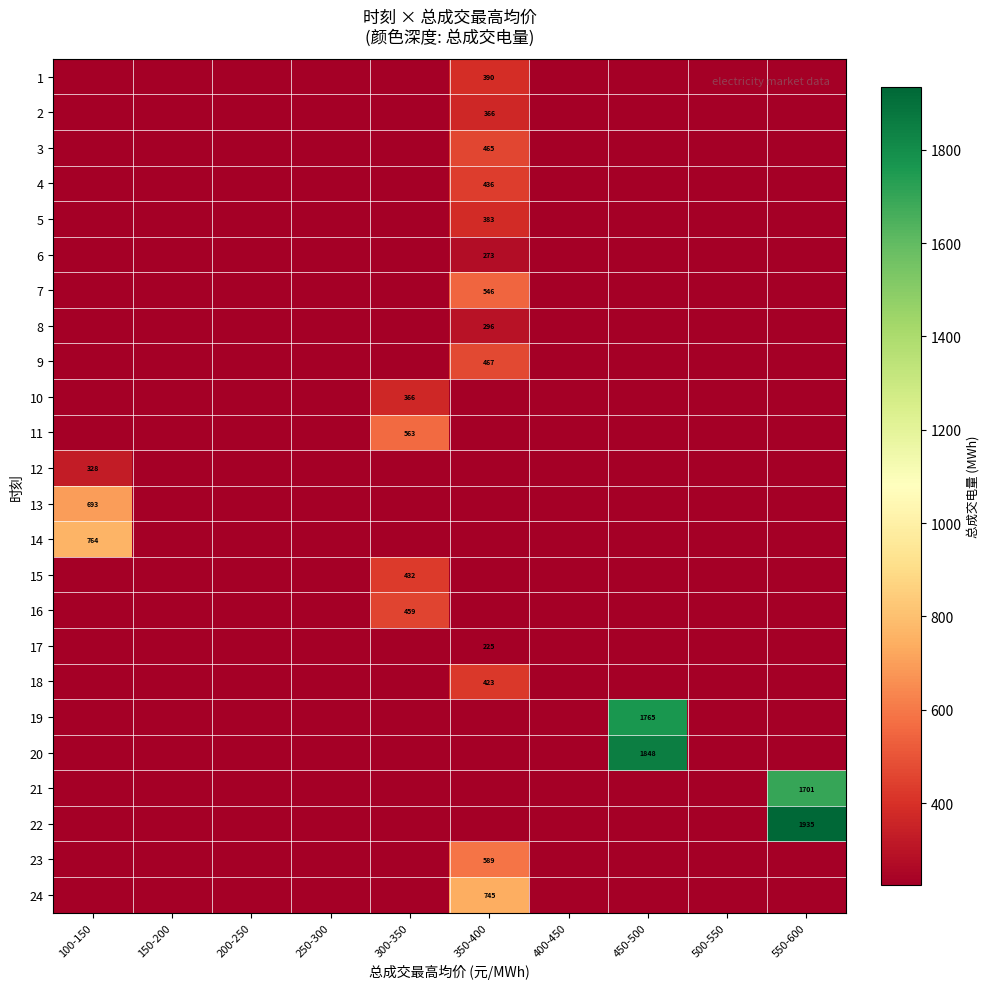

At which label is 11 closest to 281?

100-150